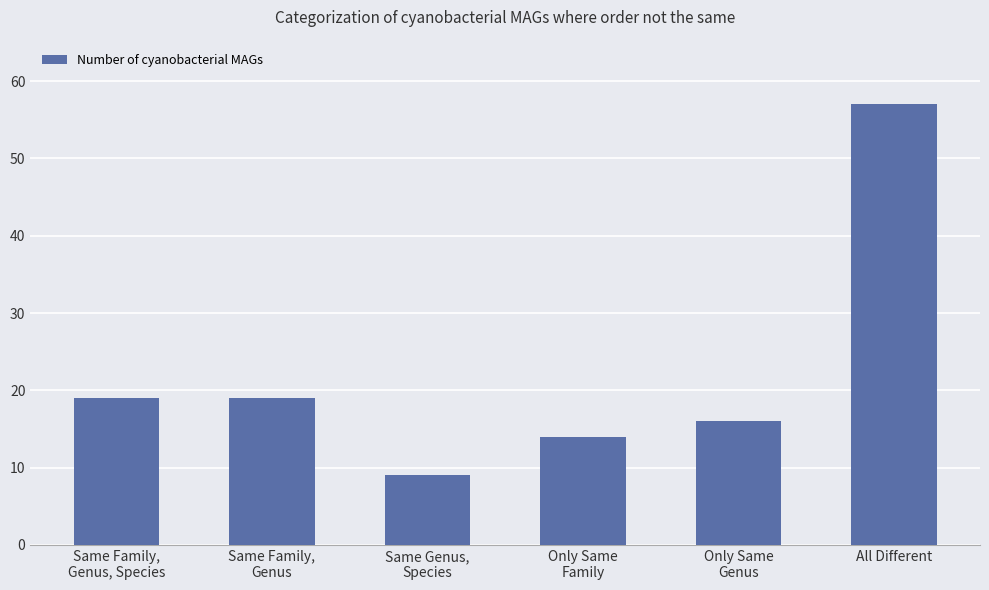

The chart shows a value of 26 at Same Family,
Genus, Species. True or false?

False